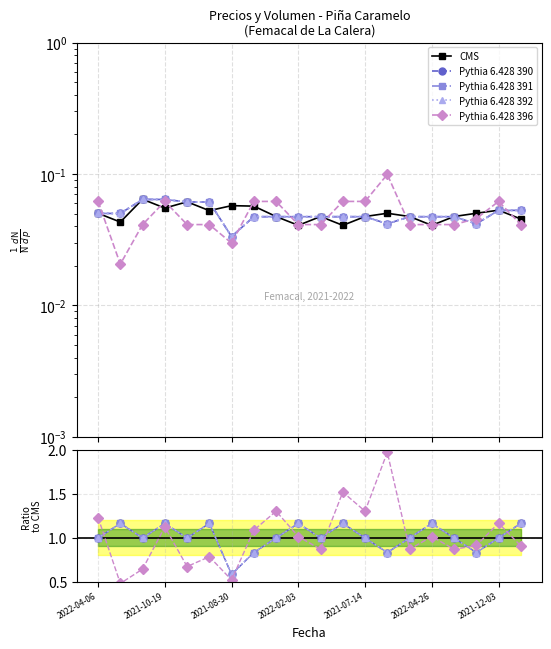

Which has a higher value, 12 or 13?

13